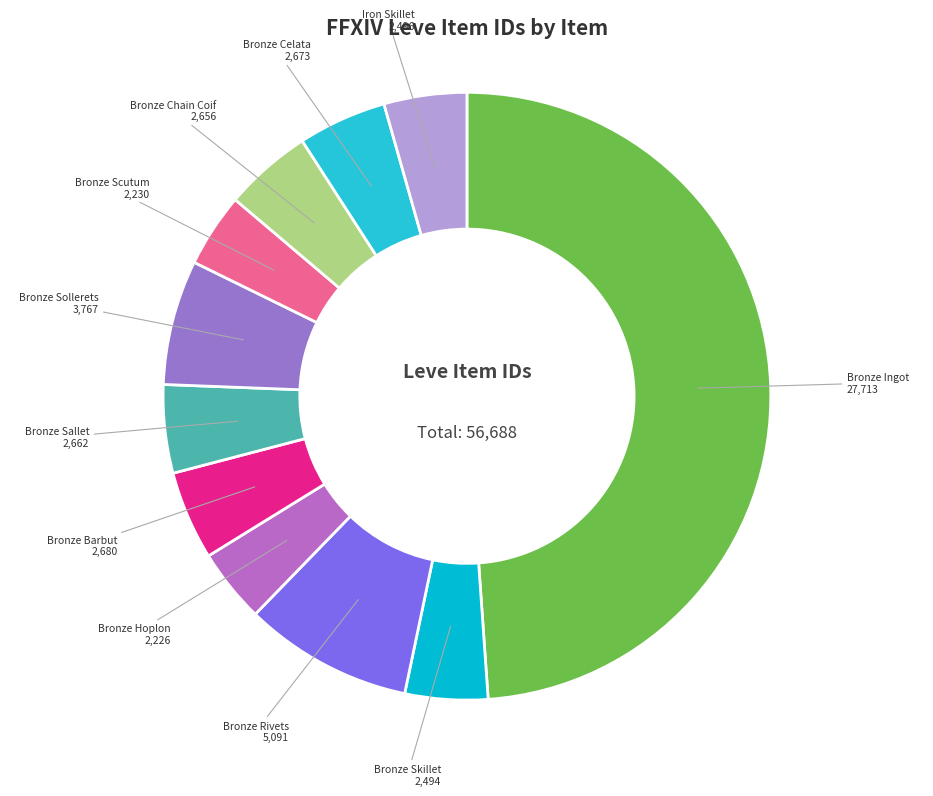

How many slices are in this pie chart?

11